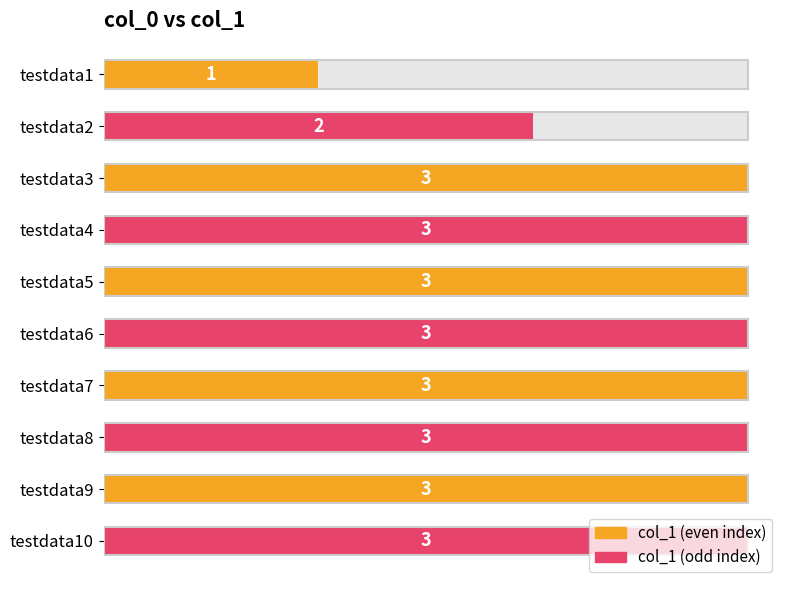

What is the smallest value displayed?

1